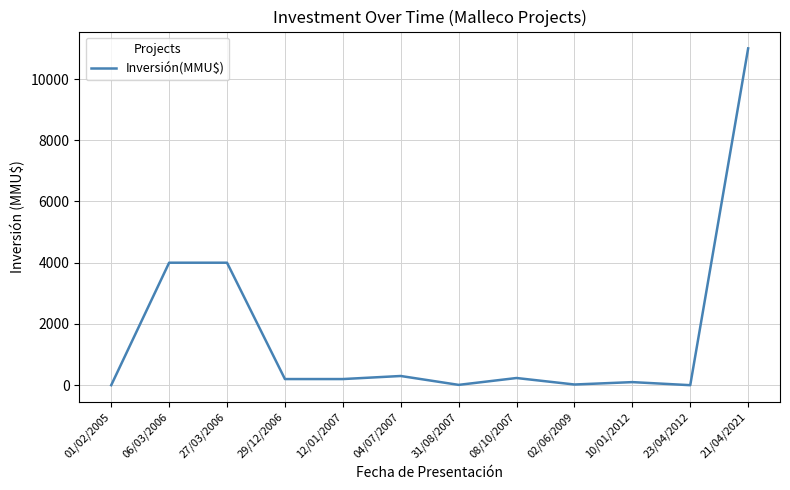

Between 04/07/2007 and 23/04/2012, which is larger?

04/07/2007